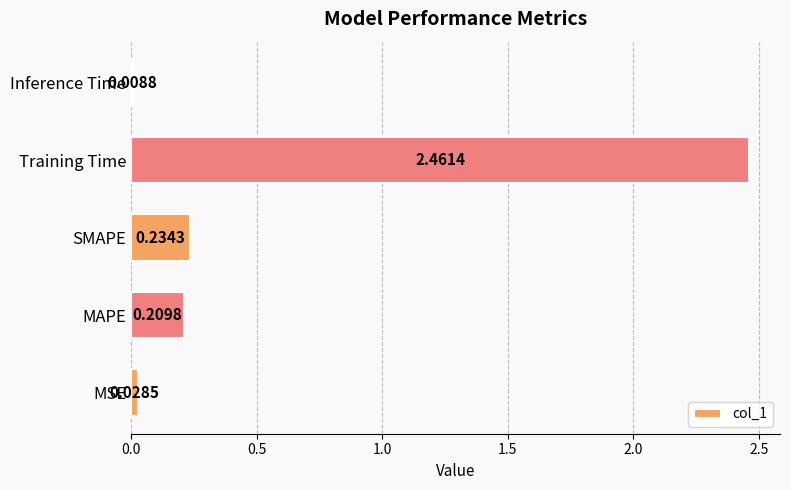

What is the average value?

0.6